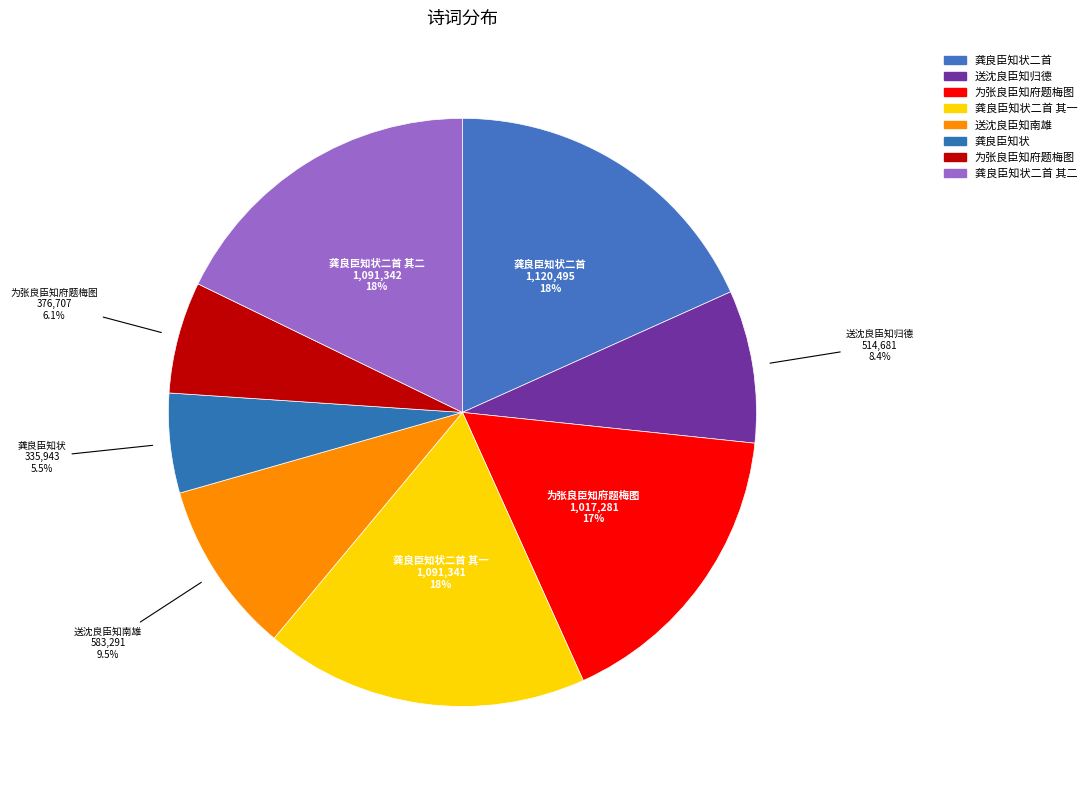

How many segments does this pie chart have?

8